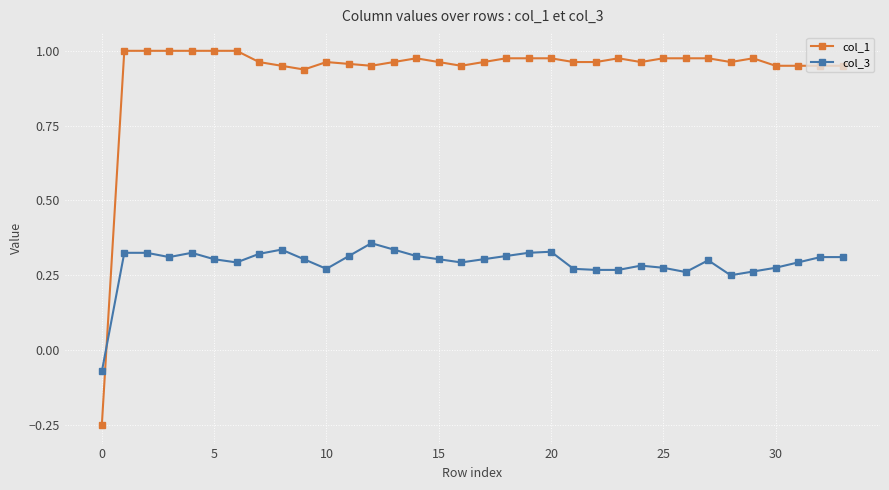

What is the sum of all col_3 values?

9.9